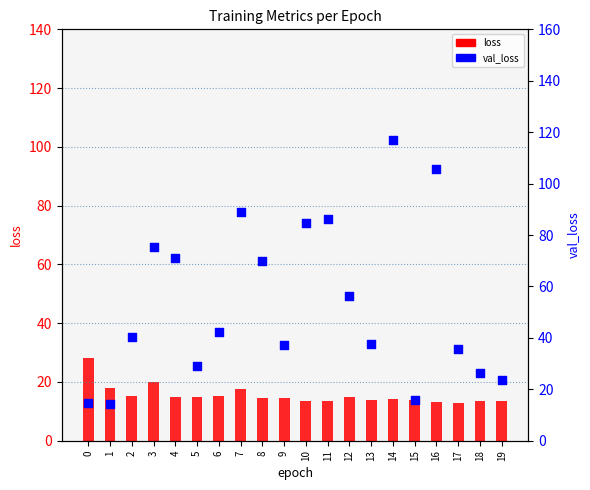

Which series contains the lowest Y value?

loss